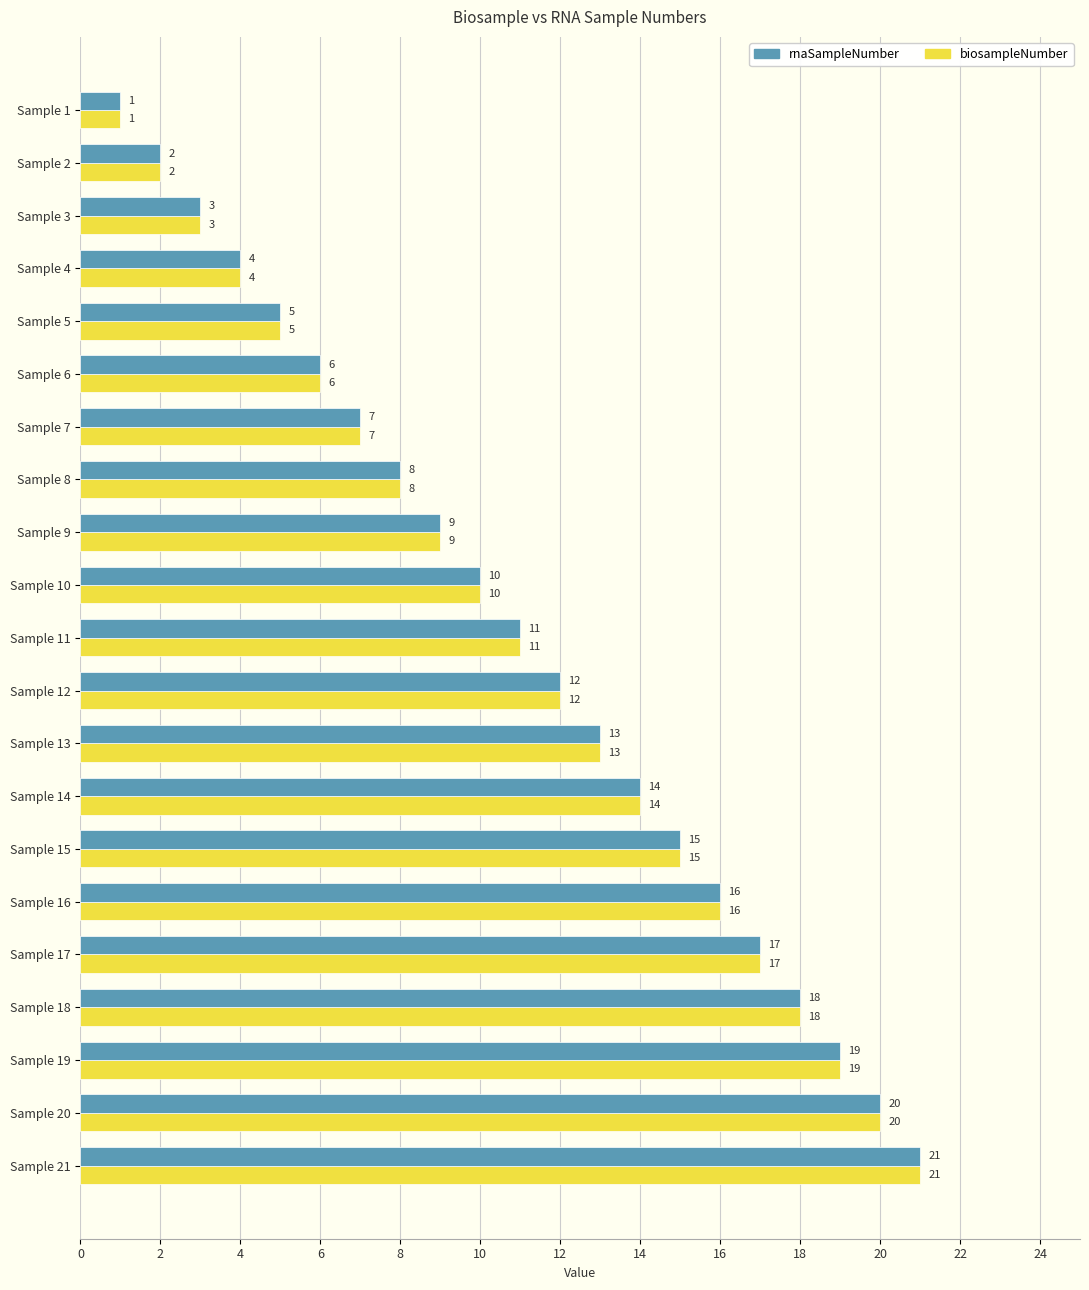

List the labels in order of biosampleNumber value, largest first.

Sample 21, Sample 20, Sample 19, Sample 18, Sample 17, Sample 16, Sample 15, Sample 14, Sample 13, Sample 12, Sample 11, Sample 10, Sample 9, Sample 8, Sample 7, Sample 6, Sample 5, Sample 4, Sample 3, Sample 2, Sample 1